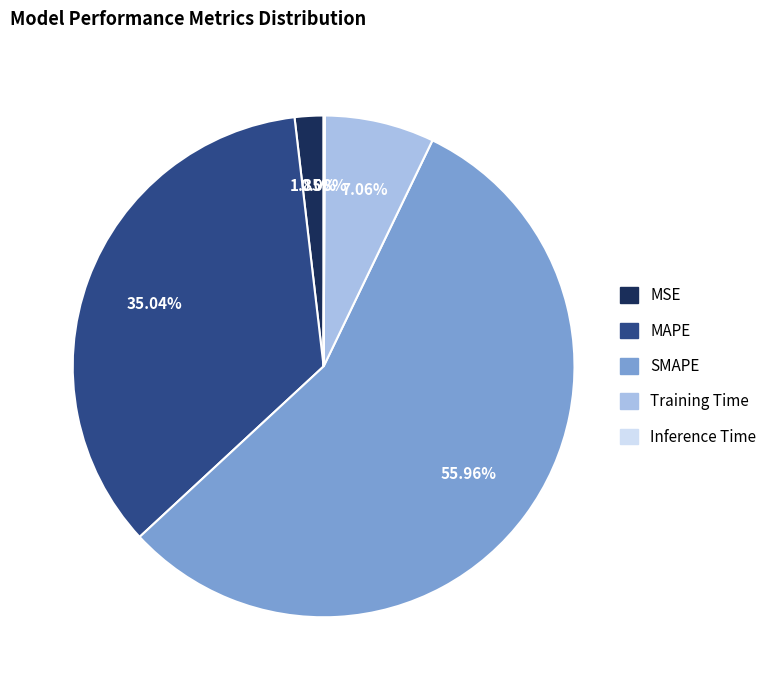

Which has a higher value, MAPE or SMAPE?

SMAPE